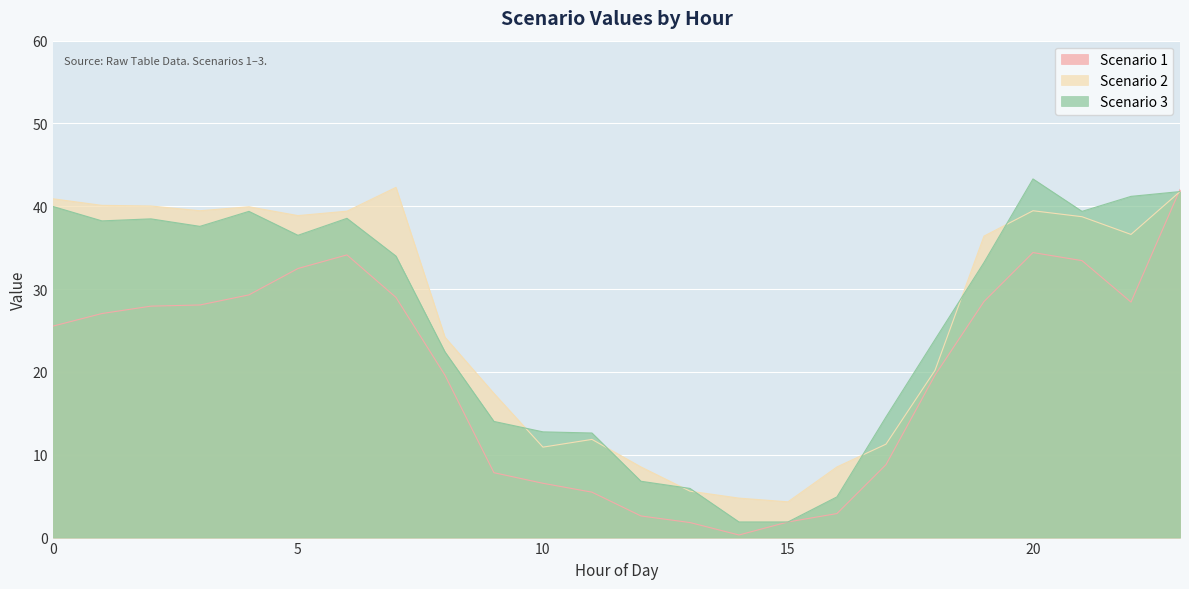

Reading right to left, what are all the values shown in this chart?

Scenario 1: 42.0	28.4	33.4	34.4	28.5	19.6	8.8	2.9	1.9	0.3	1.8	2.6	5.5	6.6	7.8	19.6	29.0	34.1	32.5	29.3	28.1	27.9	27.1	25.5
Scenario 2: 41.8	36.6	38.7	39.5	36.4	20.2	11.3	8.5	4.3	4.8	5.6	8.5	11.9	10.9	17.4	24.2	42.3	39.4	38.9	39.9	39.5	40.0	40.1	40.9
Scenario 3: 41.8	41.2	39.4	43.3	33.2	23.9	14.6	4.9	1.9	1.9	5.9	6.8	12.6	12.8	14.0	22.4	34.0	38.5	36.5	39.4	37.6	38.5	38.2	40.0